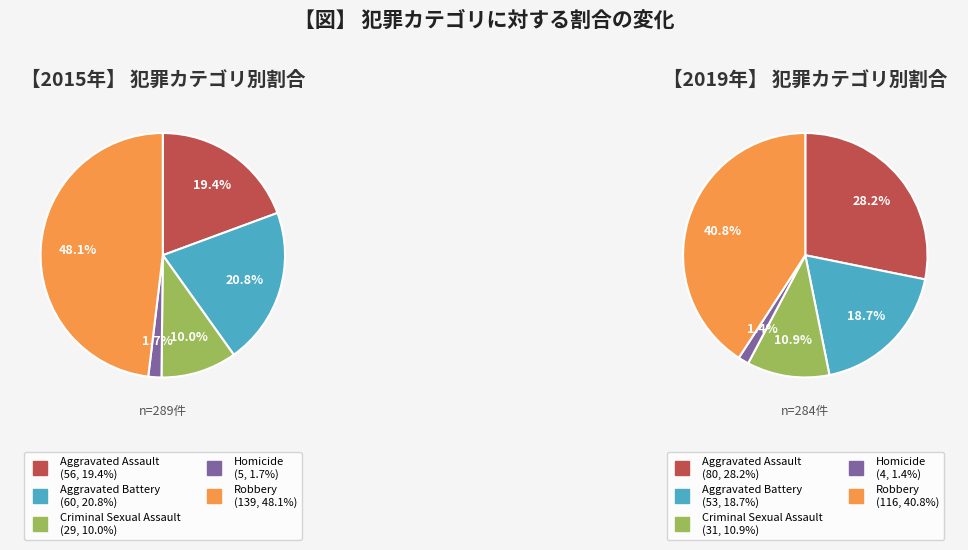

Between Criminal Sexual Assault and Robbery, which is larger?

Robbery